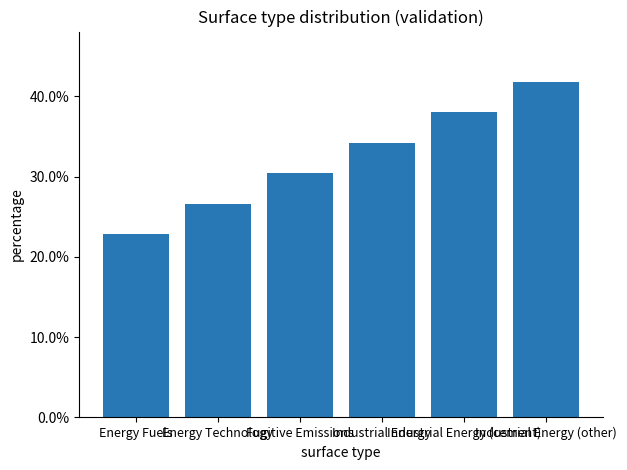

Does the chart contain any negative values?

No